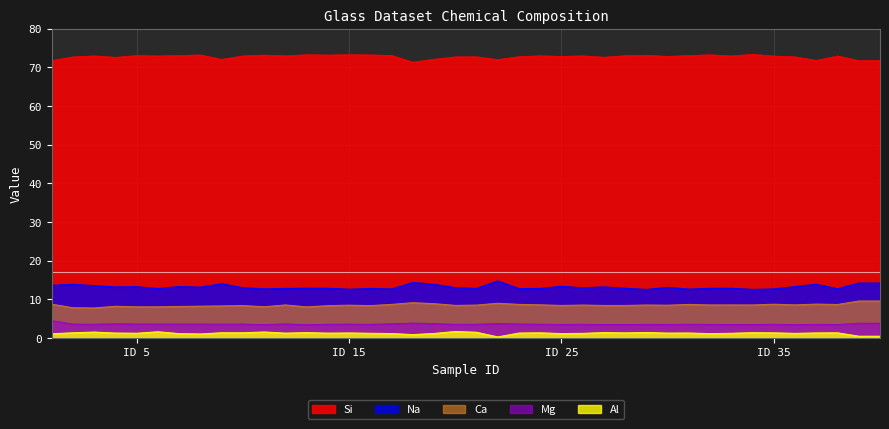

The Na series shows 13.3 at ID 5. True or false?

True